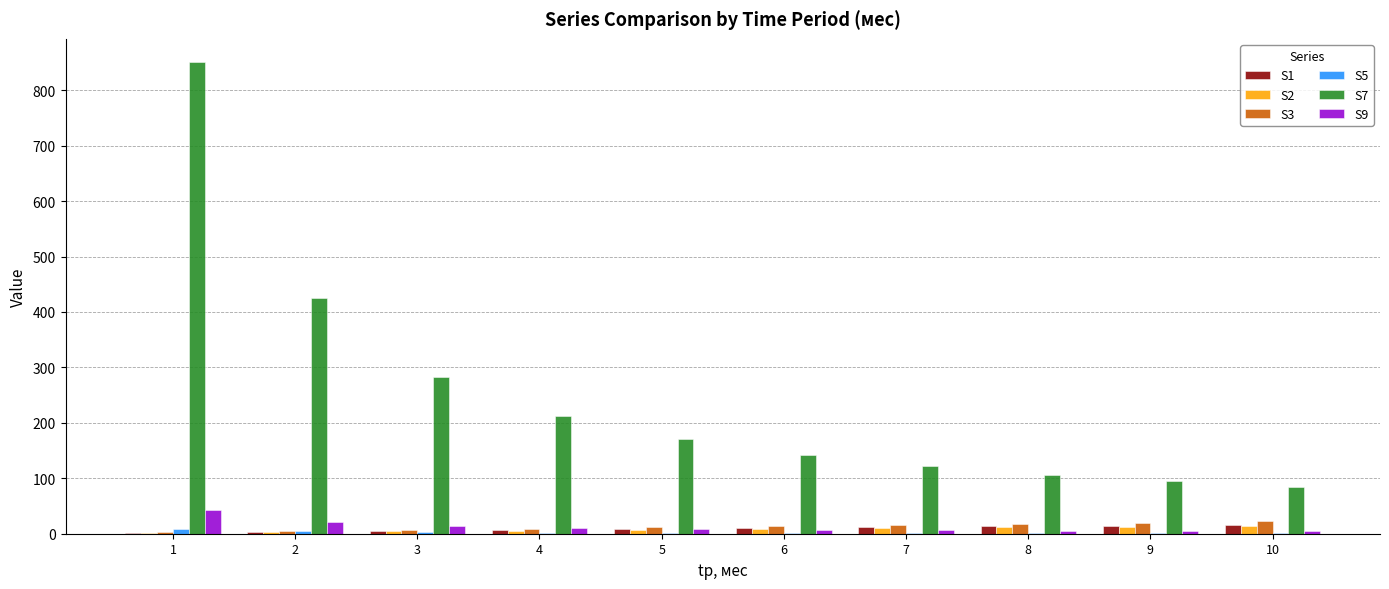

Are the bars horizontal?

No